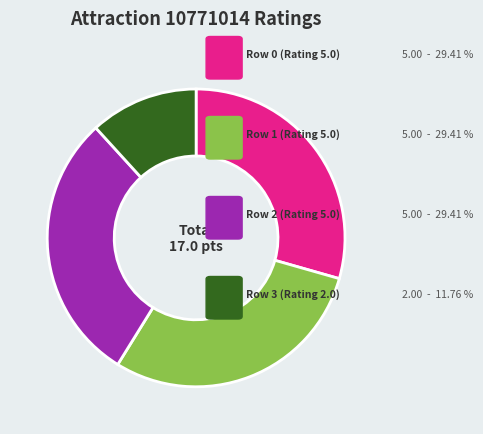

Count the number of slices in the pie.

4